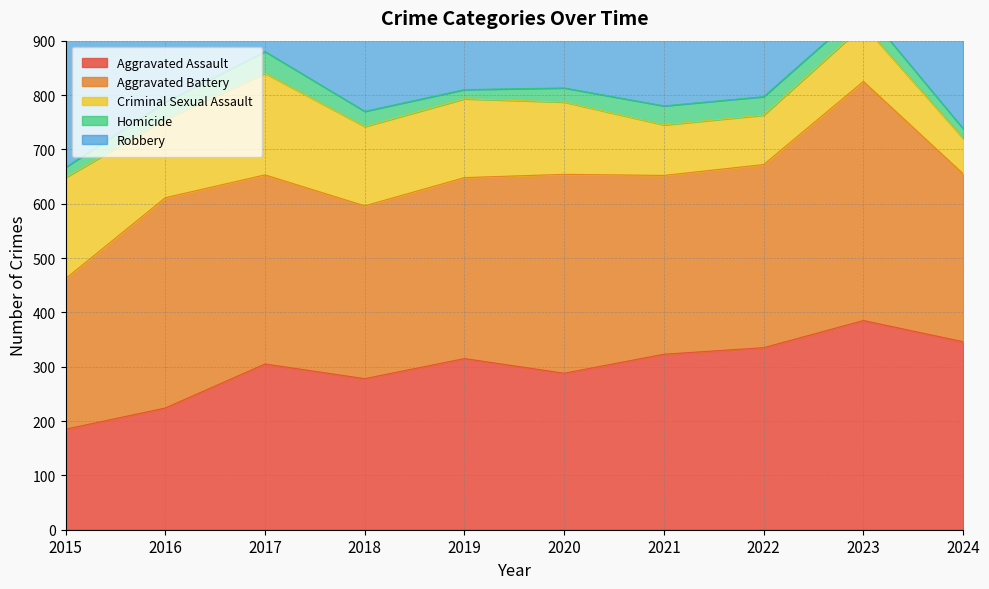

Which series has the largest total across all categories?

Robbery